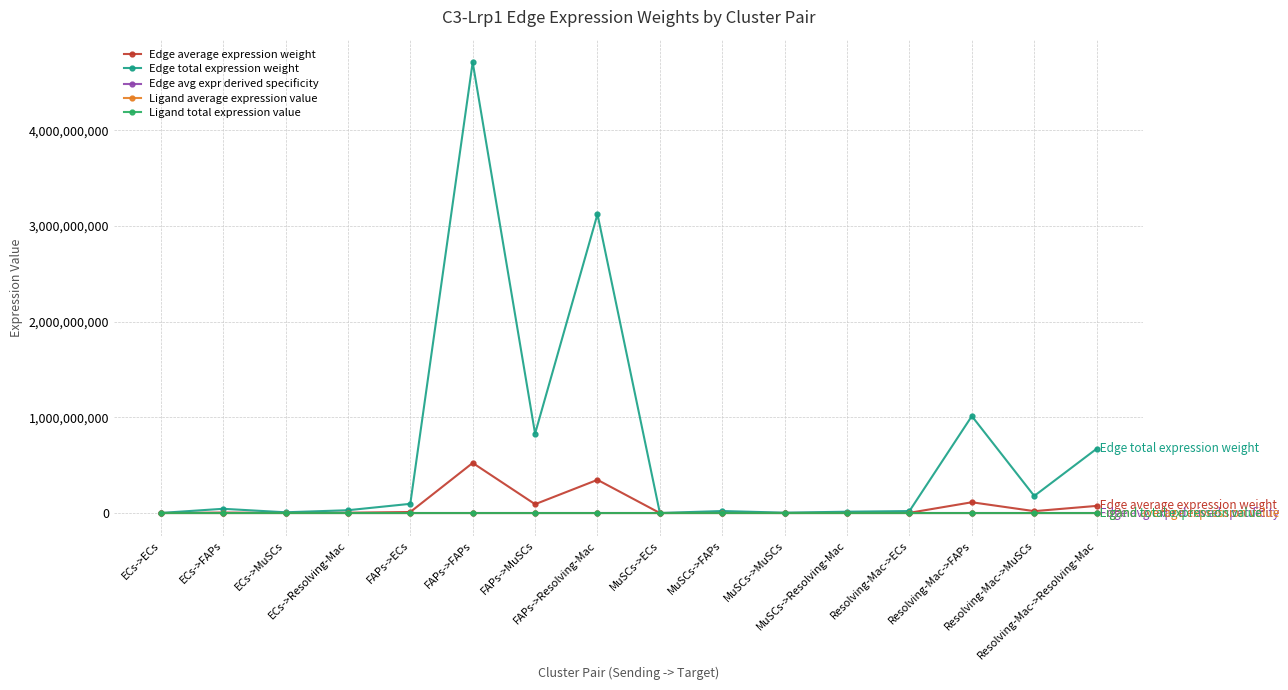

True or false: Edge total expression weight has more than 0 points higher than both neighbors.

True